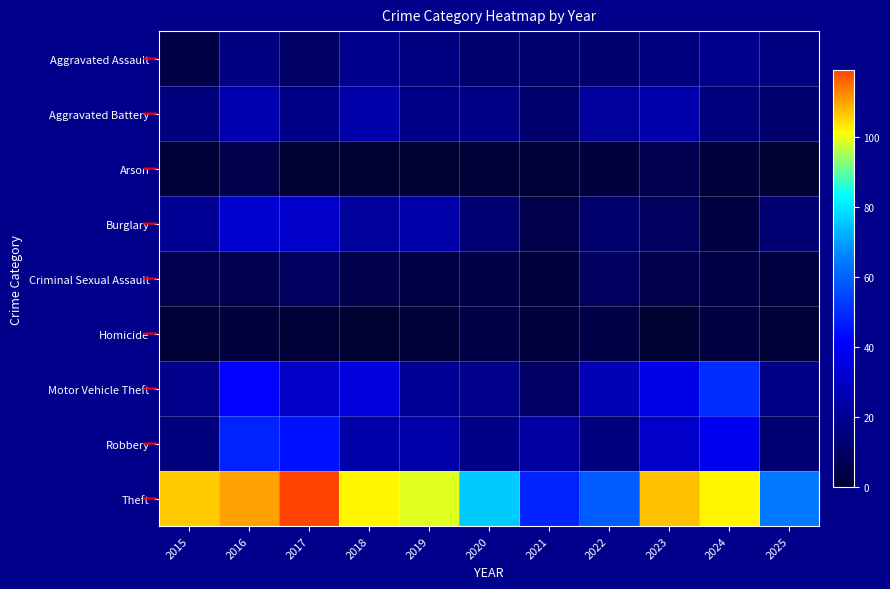

Reading left to right, transcribe all the data shown in this chart.

Aggravated Assault: 2015=4	2016=16	2017=10	2018=19	2019=16	2020=12	2021=12	2022=12	2023=15	2024=19	2025=16
Aggravated Battery: 2015=15	2016=26	2017=17	2018=24	2019=17	2020=17	2021=12	2022=21	2023=25	2024=15	2025=12
Arson: 2015=1	2016=5	2017=0	2018=0	2019=0	2020=1	2021=1	2022=2	2023=6	2024=2	2025=0
Burglary: 2015=20	2016=32	2017=31	2018=21	2019=24	2020=13	2021=5	2022=12	2023=9	2024=3	2025=13
Criminal Sexual Assault: 2015=6	2016=6	2017=9	2018=5	2019=4	2020=4	2021=2	2022=9	2023=5	2024=4	2025=3
Homicide: 2015=1	2016=2	2017=1	2018=0	2019=1	2020=4	2021=2	2022=4	2023=0	2024=3	2025=1
Motor Vehicle Theft: 2015=18	2016=42	2017=30	2018=35	2019=20	2020=18	2021=10	2022=27	2023=37	2024=50	2025=17
Robbery: 2015=15	2016=48	2017=45	2018=24	2019=24	2020=17	2021=23	2022=15	2023=31	2024=39	2025=13
Theft: 2015=106	2016=110	2017=119	2018=102	2019=99	2020=76	2021=48	2022=59	2023=107	2024=102	2025=64